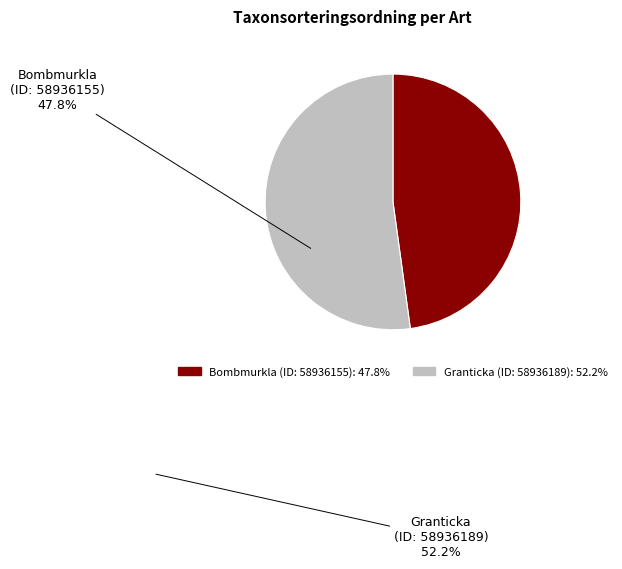

Do Bombmurkla (ID: 58936155) and Granticka (ID: 58936189) together represent more than half of the pie?

Yes